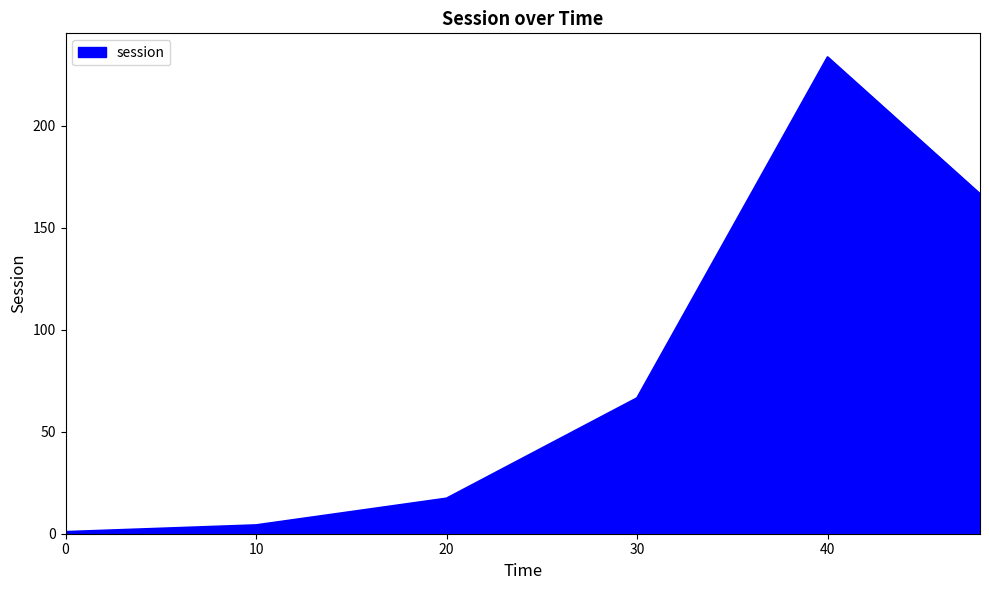

What is the minimum value shown in the chart?

0.9